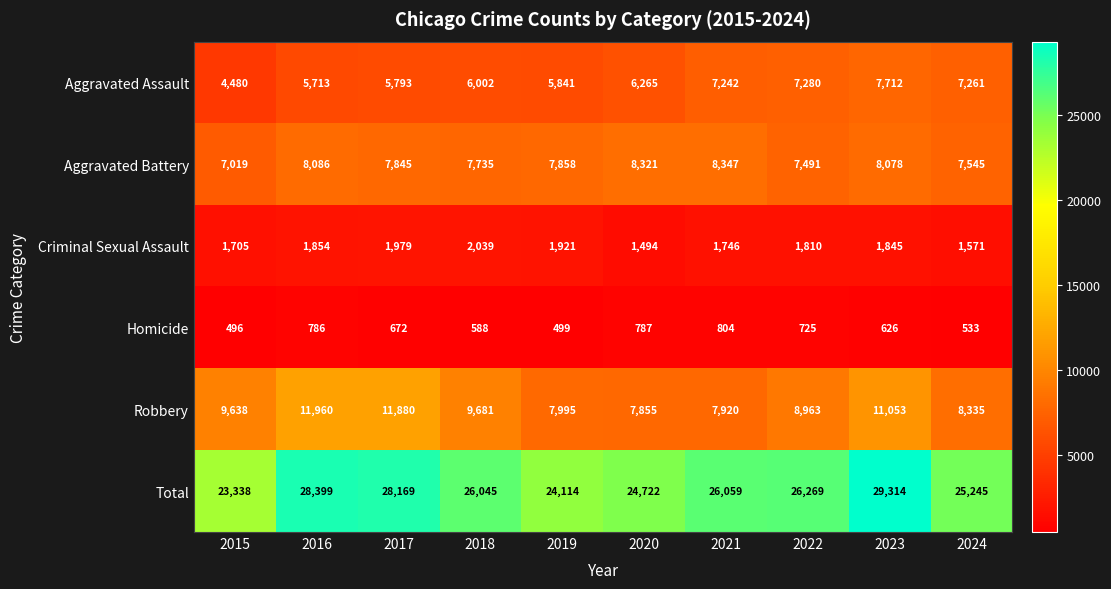

What is the difference between the second highest and minimum values in the Criminal Sexual Assault series?

485